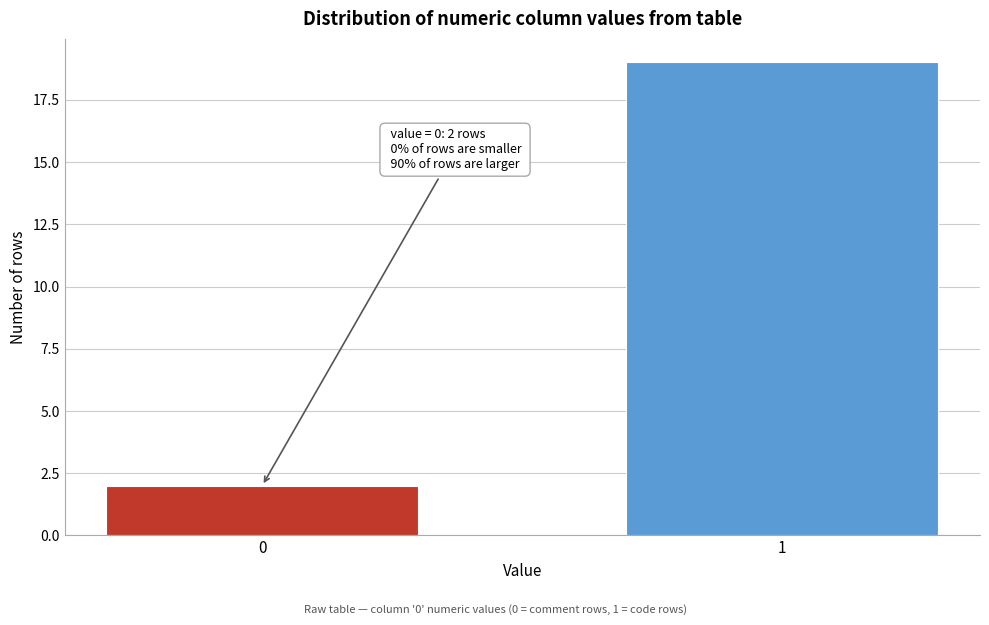

Reading right to left, extract all data points from this chart.

19	2